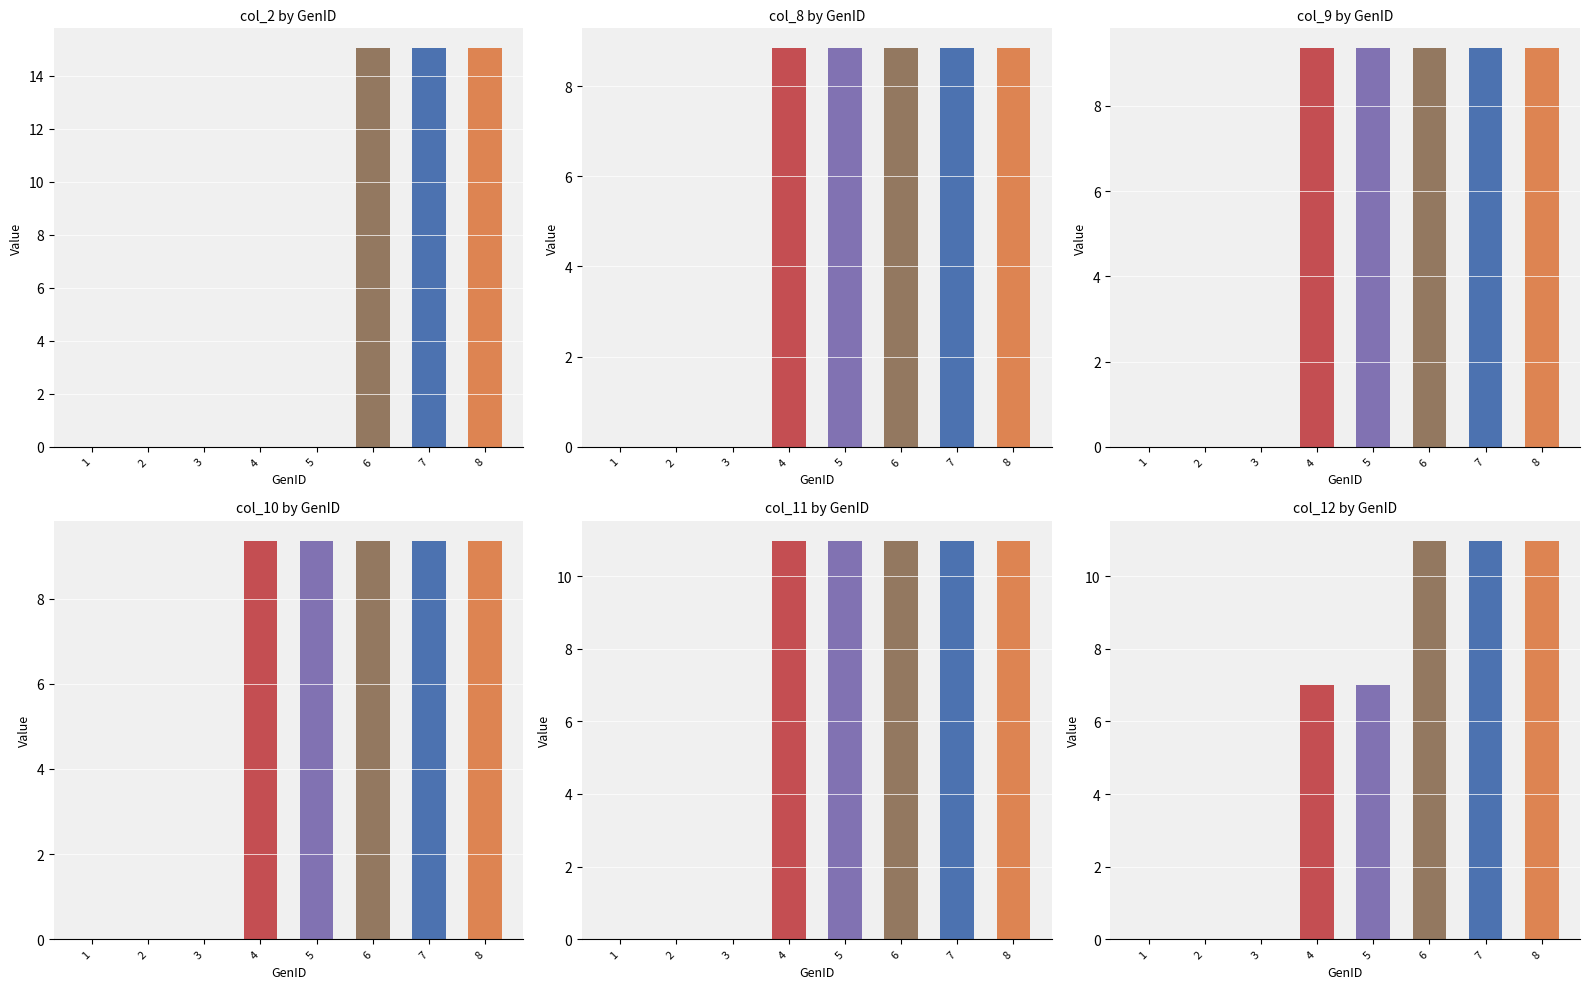

What is the difference between the maximum and minimum values in the col_9 series?

9.4